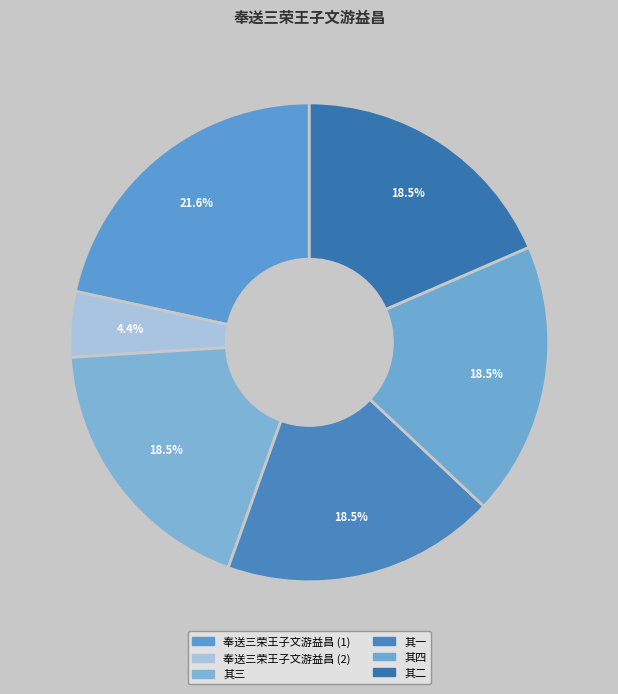

How many slices are in this pie chart?

6